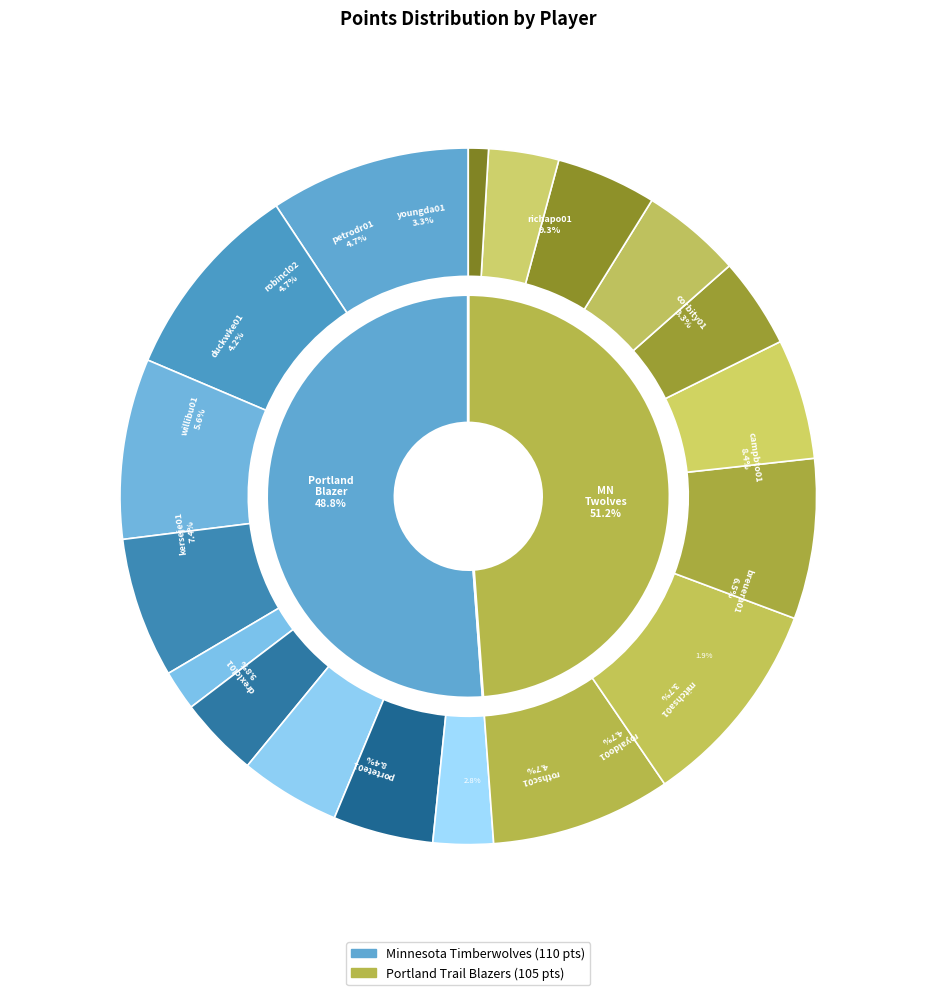

What is the change in value from team_totals to 1?

-5